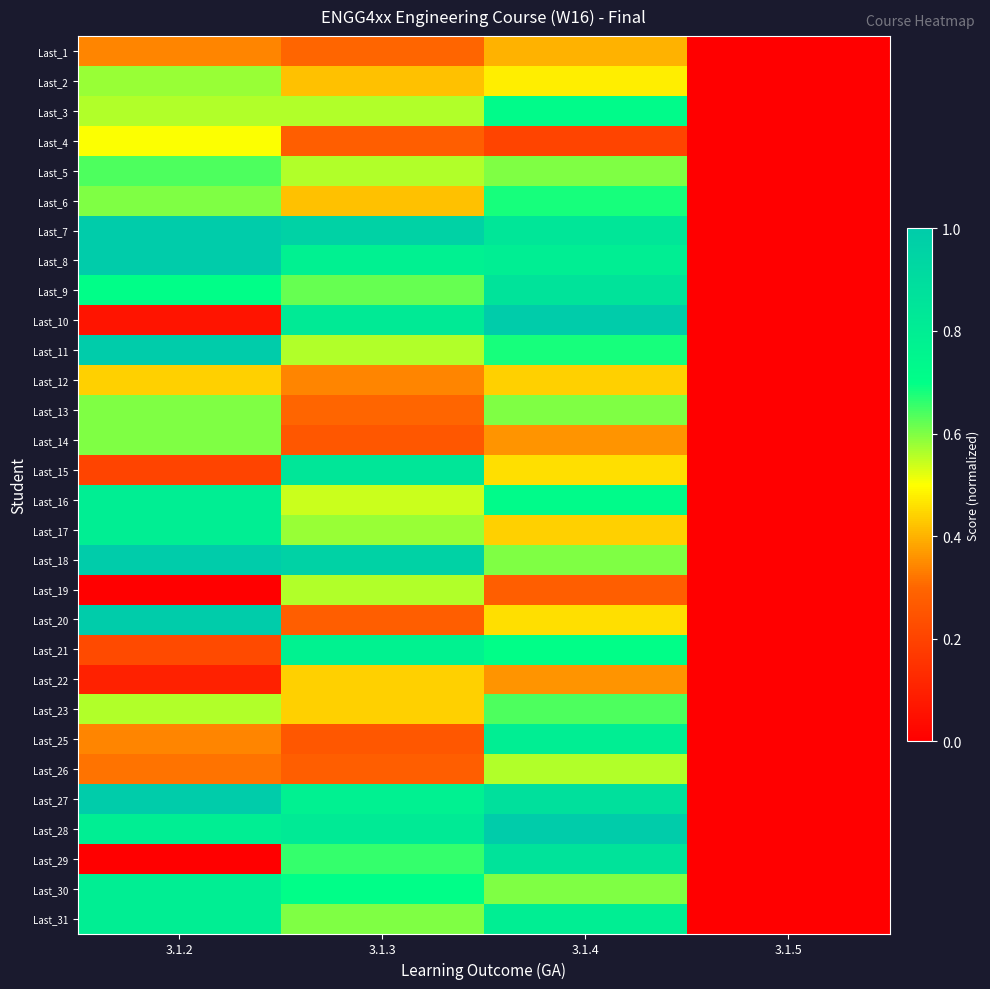

Reading left to right, extract all data points from this chart.

Last_1: 3.1.2=0.3	3.1.3=0.3	3.1.4=0.4	3.1.5=0.0
Last_2: 3.1.2=0.6	3.1.3=0.4	3.1.4=0.5	3.1.5=0.0
Last_3: 3.1.2=0.6	3.1.3=0.6	3.1.4=0.7	3.1.5=0.0
Last_4: 3.1.2=0.5	3.1.3=0.3	3.1.4=0.2	3.1.5=0.0
Last_5: 3.1.2=0.6	3.1.3=0.6	3.1.4=0.6	3.1.5=0.0
Last_6: 3.1.2=0.6	3.1.3=0.4	3.1.4=0.7	3.1.5=0.0
Last_7: 3.1.2=1.0	3.1.3=1.0	3.1.4=0.8	3.1.5=0.0
Last_8: 3.1.2=1.0	3.1.3=0.8	3.1.4=0.8	3.1.5=0.0
Last_9: 3.1.2=0.7	3.1.3=0.6	3.1.4=0.9	3.1.5=0.0
Last_10: 3.1.2=0.1	3.1.3=0.8	3.1.4=1.0	3.1.5=0.0
Last_11: 3.1.2=1.0	3.1.3=0.6	3.1.4=0.7	3.1.5=0.0
Last_12: 3.1.2=0.4	3.1.3=0.3	3.1.4=0.4	3.1.5=0.0
Last_13: 3.1.2=0.6	3.1.3=0.3	3.1.4=0.6	3.1.5=0.0
Last_14: 3.1.2=0.6	3.1.3=0.3	3.1.4=0.4	3.1.5=0.0
Last_15: 3.1.2=0.2	3.1.3=0.8	3.1.4=0.5	3.1.5=0.0
Last_16: 3.1.2=0.8	3.1.3=0.5	3.1.4=0.7	3.1.5=0.0
Last_17: 3.1.2=0.8	3.1.3=0.6	3.1.4=0.4	3.1.5=0.0
Last_18: 3.1.2=1.0	3.1.3=1.0	3.1.4=0.6	3.1.5=0.0
Last_19: 3.1.2=0.0	3.1.3=0.6	3.1.4=0.3	3.1.5=0.0
Last_20: 3.1.2=1.0	3.1.3=0.3	3.1.4=0.5	3.1.5=0.0
Last_21: 3.1.2=0.2	3.1.3=0.8	3.1.4=0.7	3.1.5=0.0
Last_22: 3.1.2=0.1	3.1.3=0.4	3.1.4=0.4	3.1.5=0.0
Last_23: 3.1.2=0.6	3.1.3=0.4	3.1.4=0.6	3.1.5=0.0
Last_25: 3.1.2=0.3	3.1.3=0.3	3.1.4=0.8	3.1.5=0.0
Last_26: 3.1.2=0.3	3.1.3=0.3	3.1.4=0.6	3.1.5=0.0
Last_27: 3.1.2=1.0	3.1.3=0.8	3.1.4=0.9	3.1.5=0.0
Last_28: 3.1.2=0.8	3.1.3=0.8	3.1.4=1.0	3.1.5=0.0
Last_29: 3.1.2=0.0	3.1.3=0.7	3.1.4=0.9	3.1.5=0.0
Last_30: 3.1.2=0.8	3.1.3=0.7	3.1.4=0.6	3.1.5=0.0
Last_31: 3.1.2=0.8	3.1.3=0.6	3.1.4=0.8	3.1.5=0.0